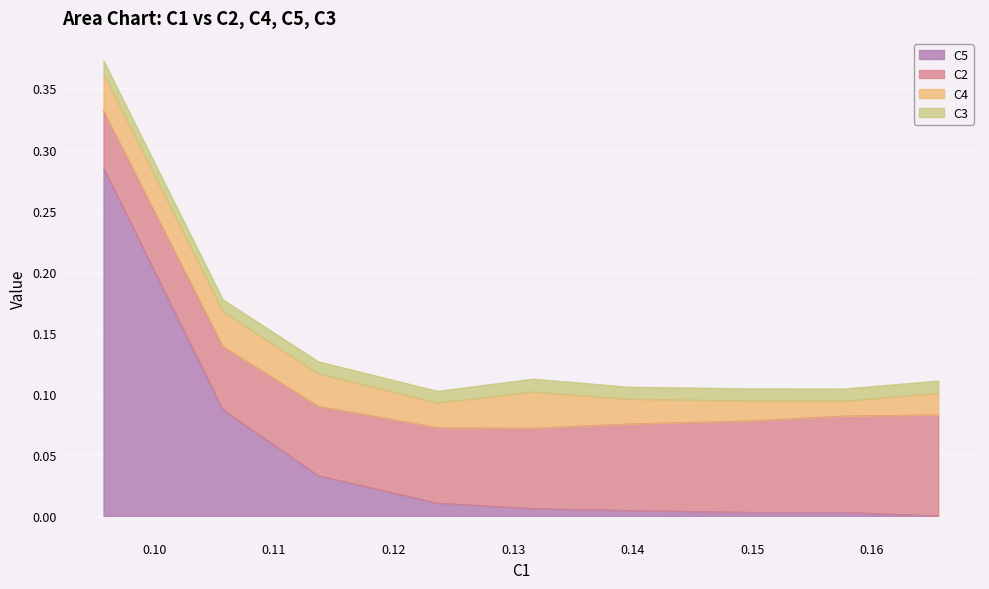

How many interior local valleys does the C4 series have?

2